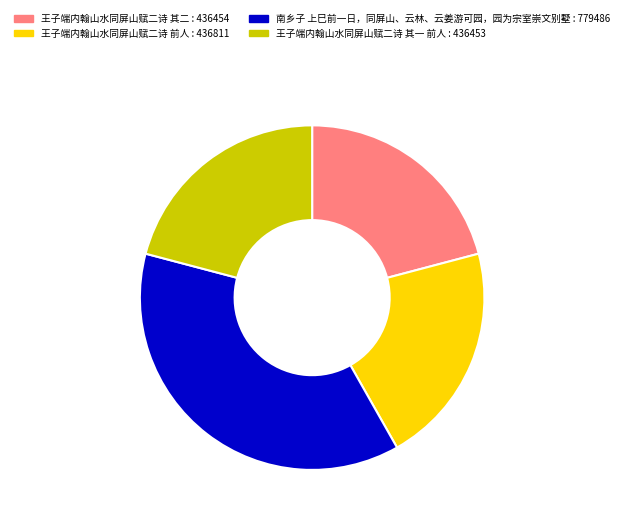

Which category has the biggest portion of the pie?

南乡子 上巳前一日，同屏山、云林、云姜游可园，园为宗室崇文别墅